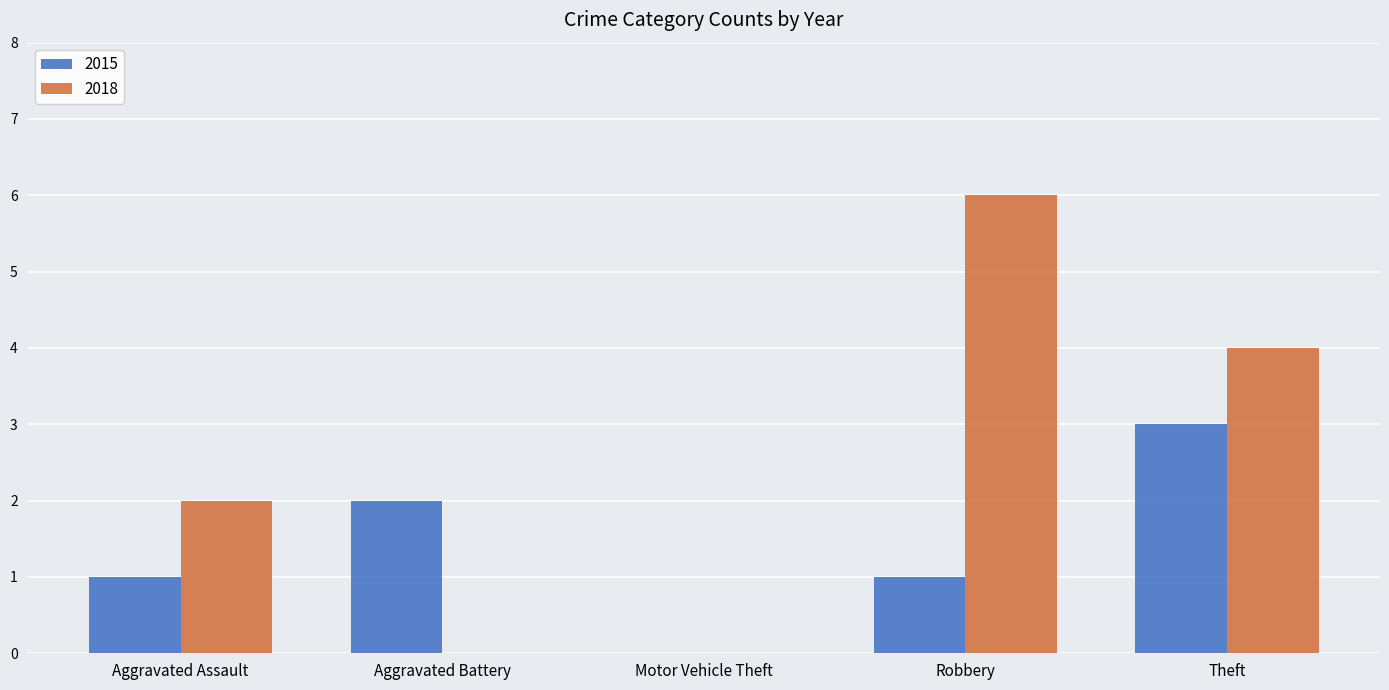

Which series changed the most between Aggravated Battery and Motor Vehicle Theft?

2015